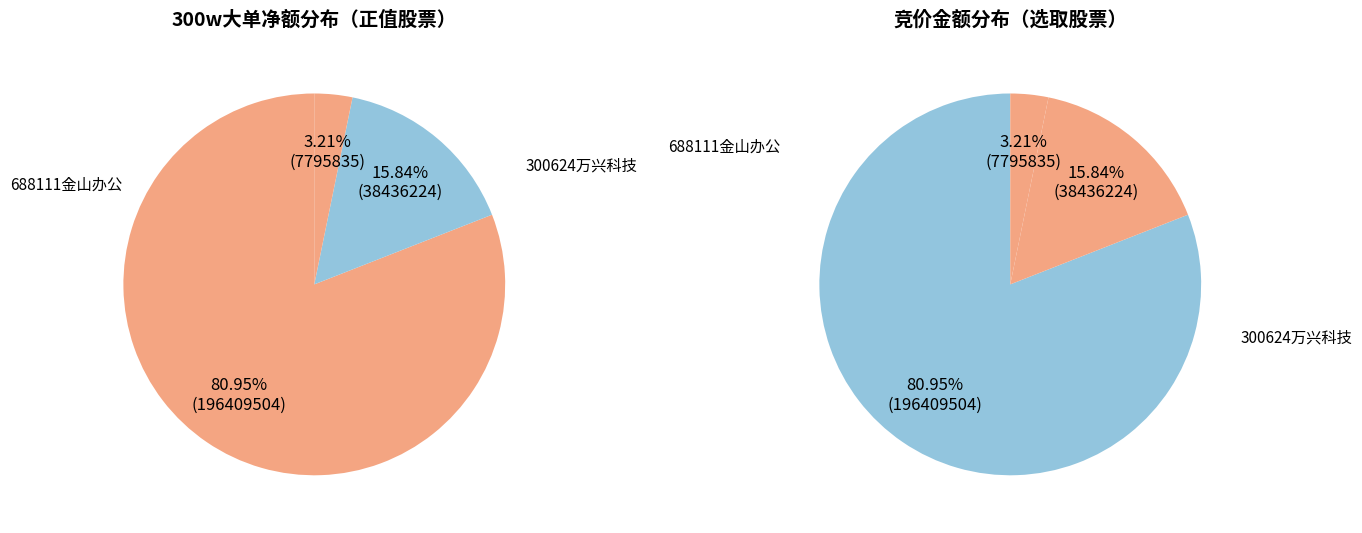

The 300624 万兴科技 slice represents 8% of the pie. True or false?

False